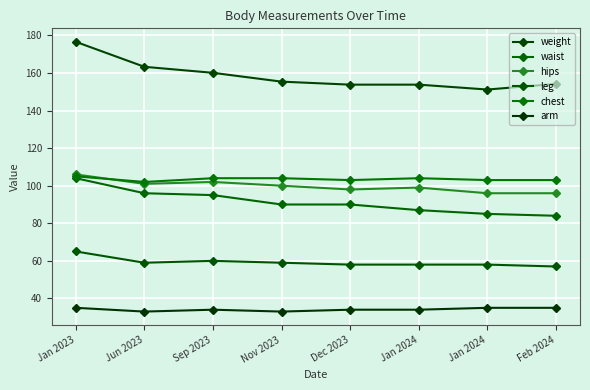

Reading left to right, list all the values displayed in this chart.

weight: Jan 2023=176.6	Jun 2023=163.3	Sep 2023=160.1	Nov 2023=155.4	Dec 2023=153.8	Jan 2024=153.8	Jan 2024=151.2	Feb 2024=154.2
waist: Jan 2023=104.0	Jun 2023=96.0	Sep 2023=95.0	Nov 2023=90.0	Dec 2023=90.0	Jan 2024=87.0	Jan 2024=85.0	Feb 2024=84.0
hips: Jan 2023=106.0	Jun 2023=101.0	Sep 2023=102.0	Nov 2023=100.0	Dec 2023=98.0	Jan 2024=99.0	Jan 2024=96.0	Feb 2024=96.0
leg: Jan 2023=65.0	Jun 2023=59.0	Sep 2023=60.0	Nov 2023=59.0	Dec 2023=58.0	Jan 2024=58.0	Jan 2024=58.0	Feb 2024=57.0
chest: Jan 2023=105.0	Jun 2023=102.0	Sep 2023=104.0	Nov 2023=104.0	Dec 2023=103.0	Jan 2024=104.0	Jan 2024=103.0	Feb 2024=103.0
arm: Jan 2023=35.0	Jun 2023=33.0	Sep 2023=34.0	Nov 2023=33.0	Dec 2023=34.0	Jan 2024=34.0	Jan 2024=35.0	Feb 2024=35.0